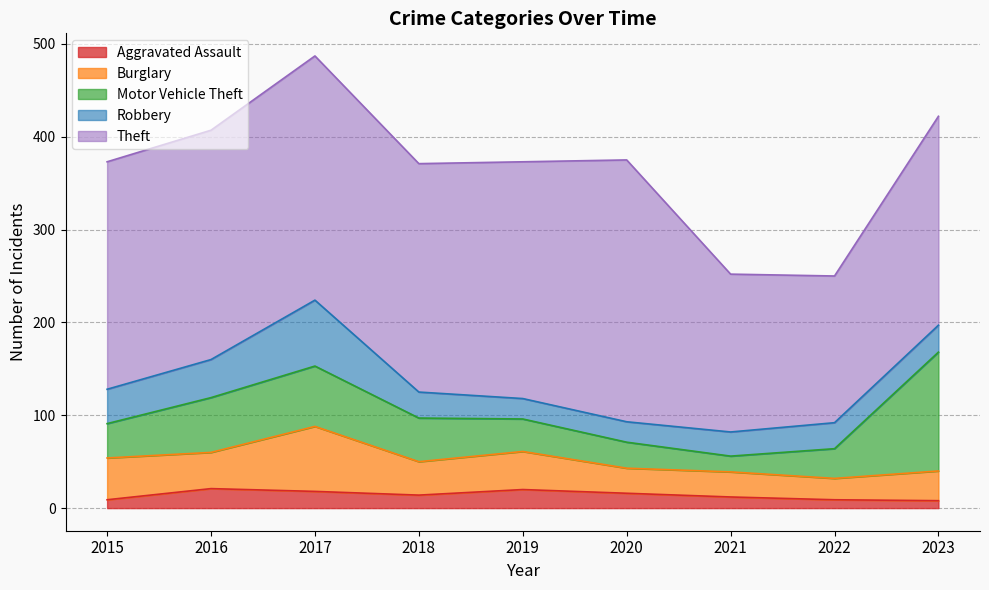

Reading right to left, transcribe all the data shown in this chart.

Aggravated Assault: 2023=8	2022=9	2021=12	2020=16	2019=20	2018=14	2017=18	2016=21	2015=9
Burglary: 2023=32	2022=23	2021=27	2020=27	2019=41	2018=36	2017=70	2016=39	2015=45
Motor Vehicle Theft: 2023=128	2022=32	2021=17	2020=28	2019=35	2018=47	2017=65	2016=59	2015=37
Robbery: 2023=29	2022=28	2021=26	2020=22	2019=22	2018=28	2017=71	2016=41	2015=37
Theft: 2023=225	2022=158	2021=170	2020=282	2019=255	2018=246	2017=263	2016=247	2015=245